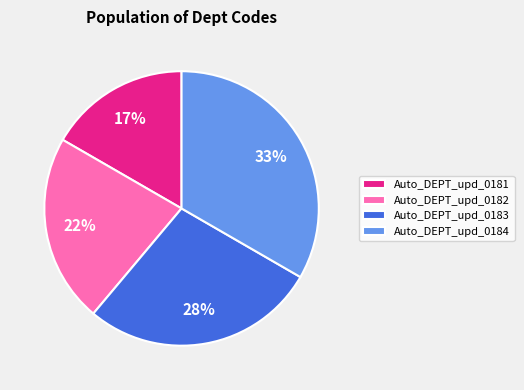

Does Auto_DEPT_upd_0182 account for over 50% of the chart?

No